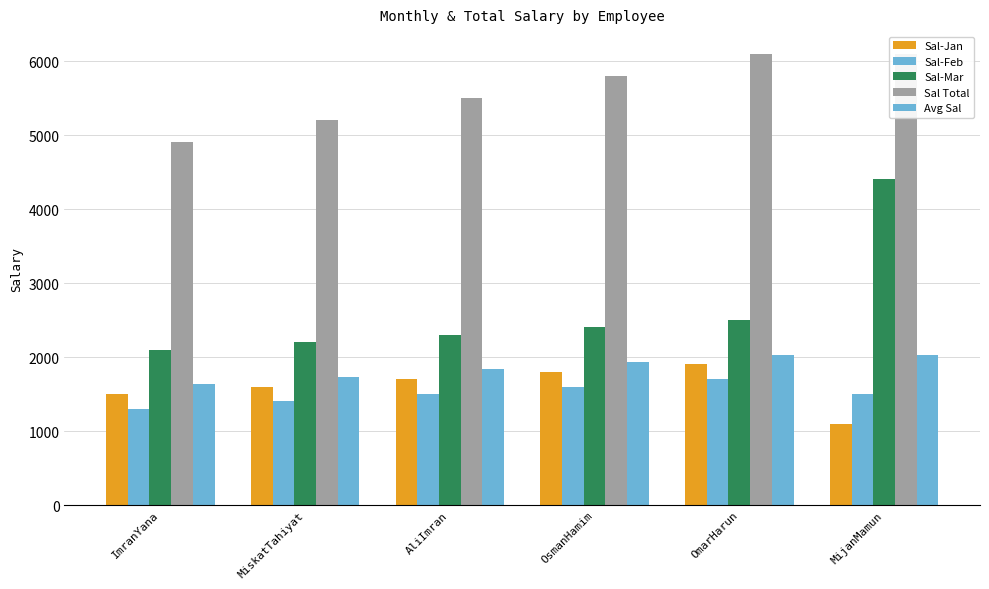

At which label does Sal-Feb first exceed 1500?

OsmanHamim